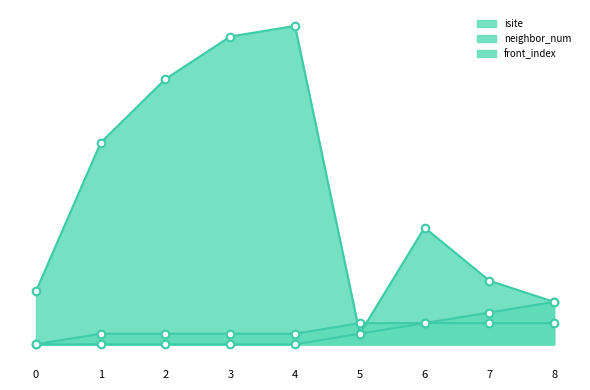

Which series reaches the maximum Y coordinate?

isite